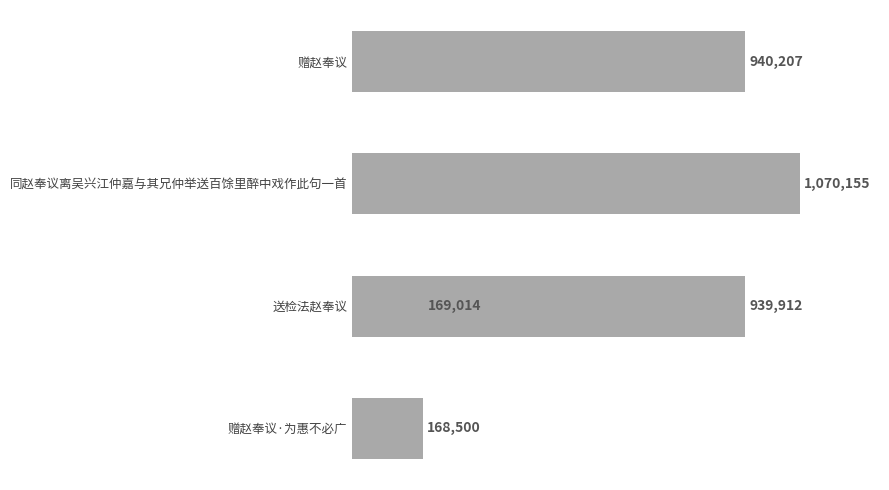

How many series are shown in this chart?

1